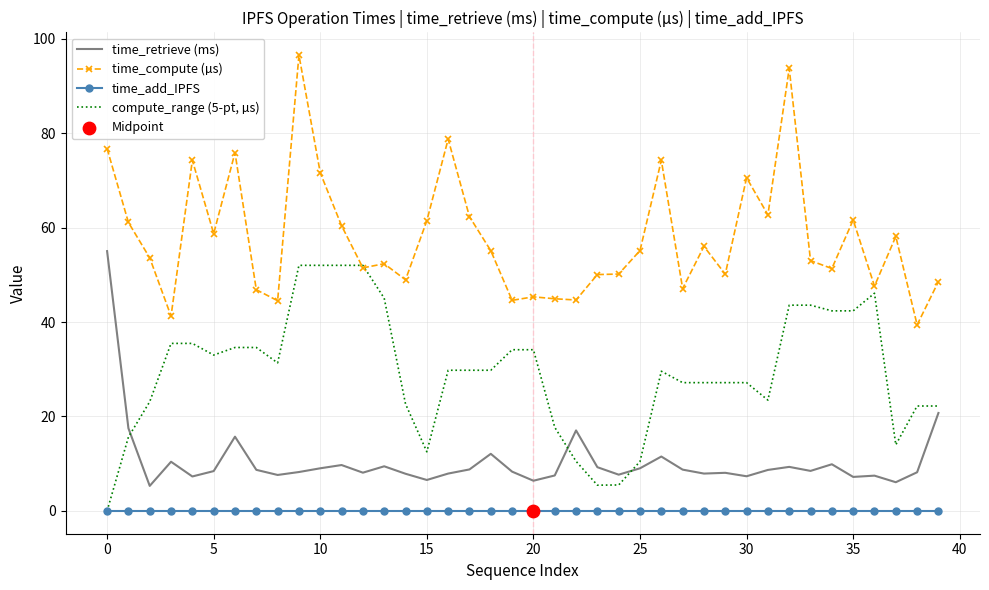

Which series has the largest total across all categories?

time_compute (µs)